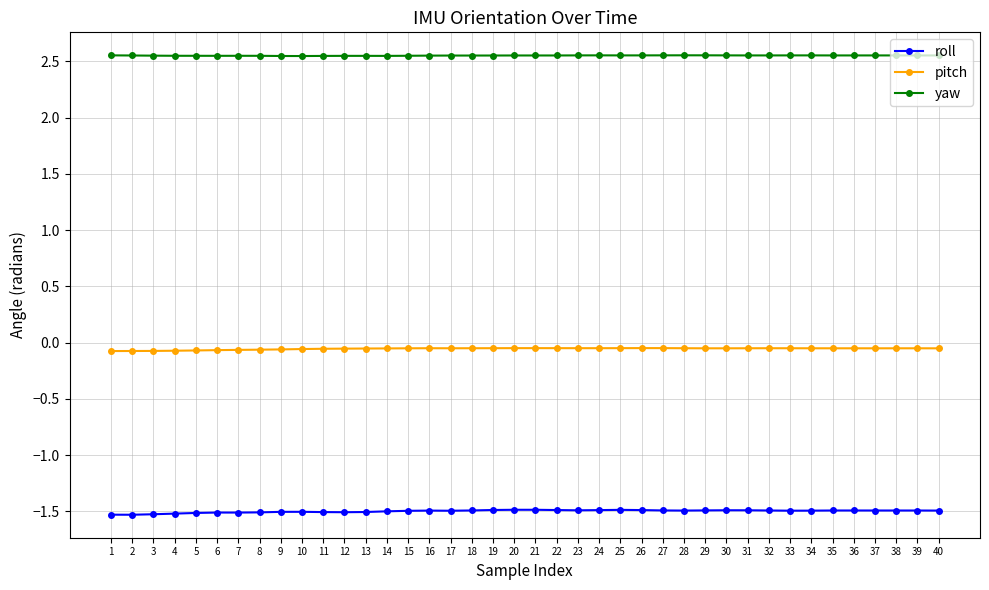

What is the minimum value shown in the chart?

-1.5